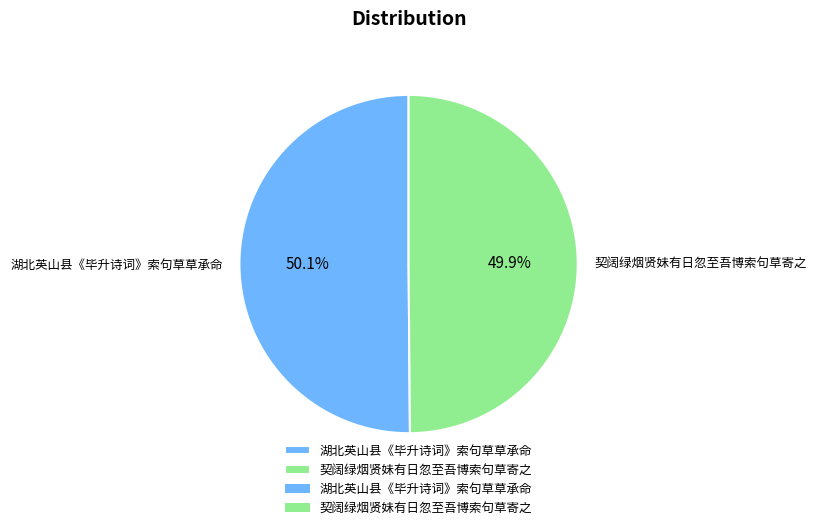

To the nearest percent, what is the average slice percentage?

50%